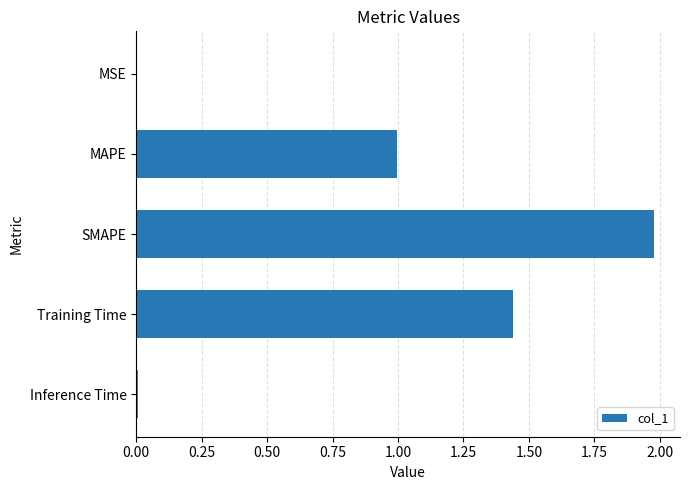

Is it true that the value at MAPE is 0.4?

False